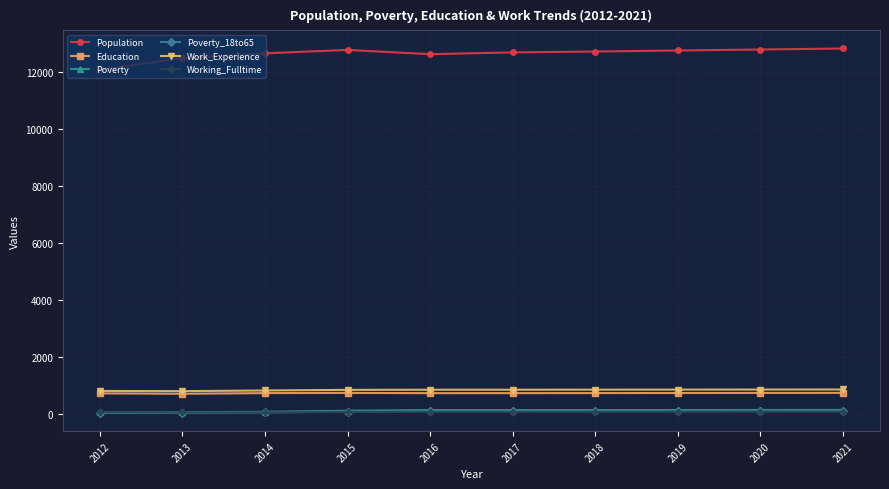

How many lines are shown in the chart?

6